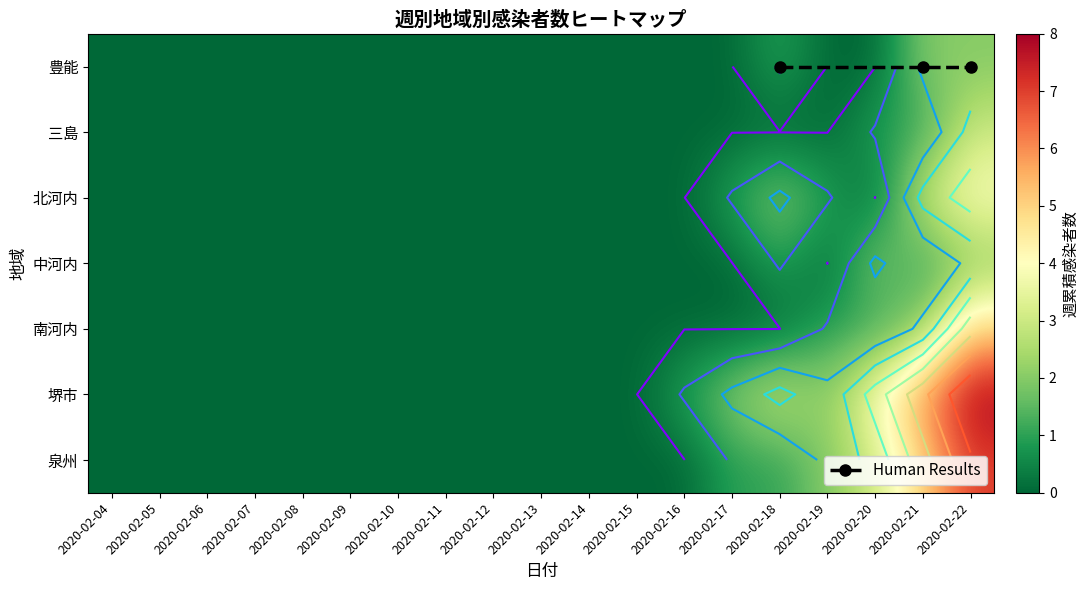

How many data points in 三島 are above 0?

3